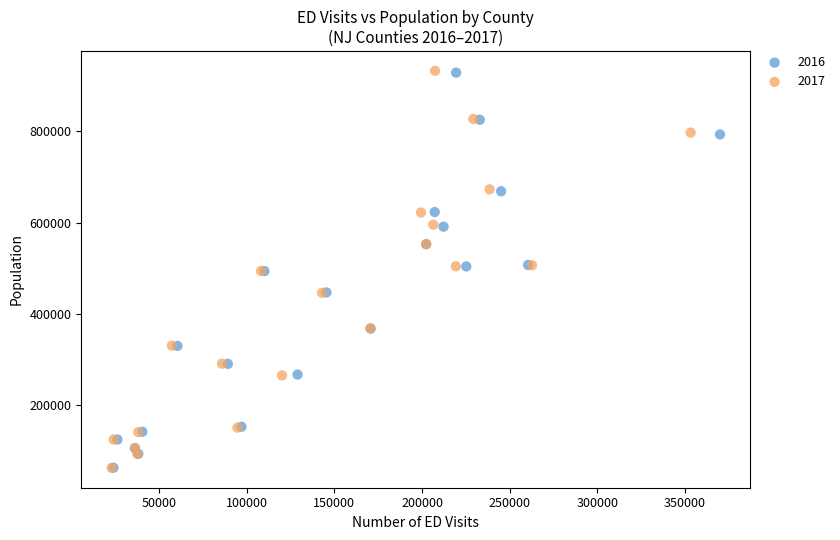

Which series has the largest Y range (max minus min)?

2017